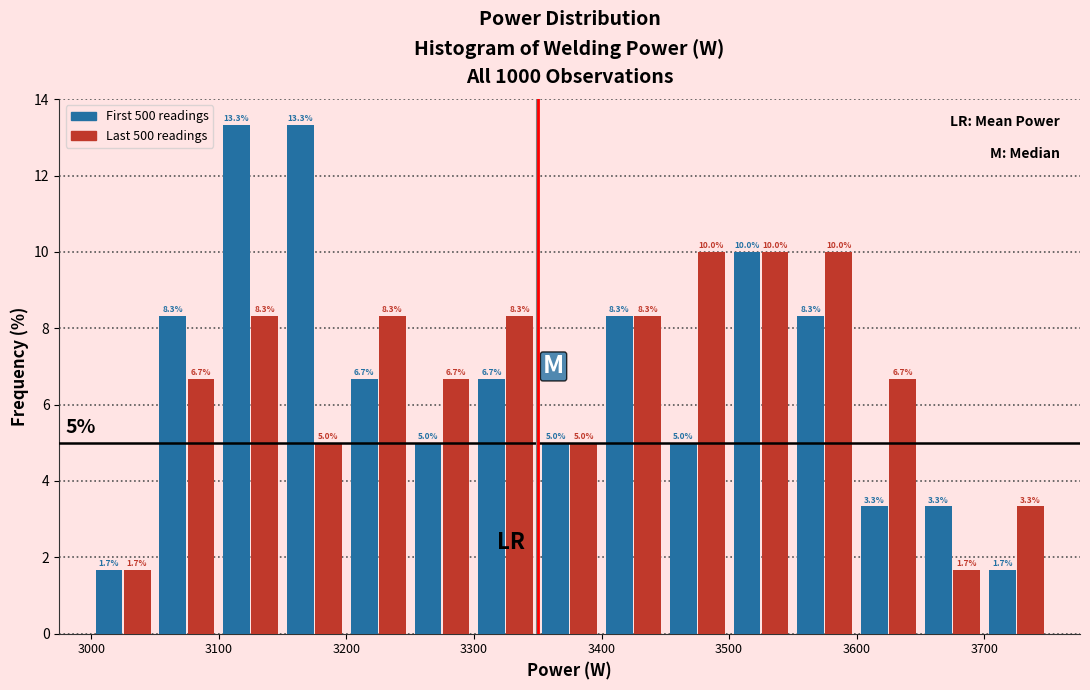

What is the height of the Last 500 readings bar covering 3200 to 3250 on the x-axis?

8.3